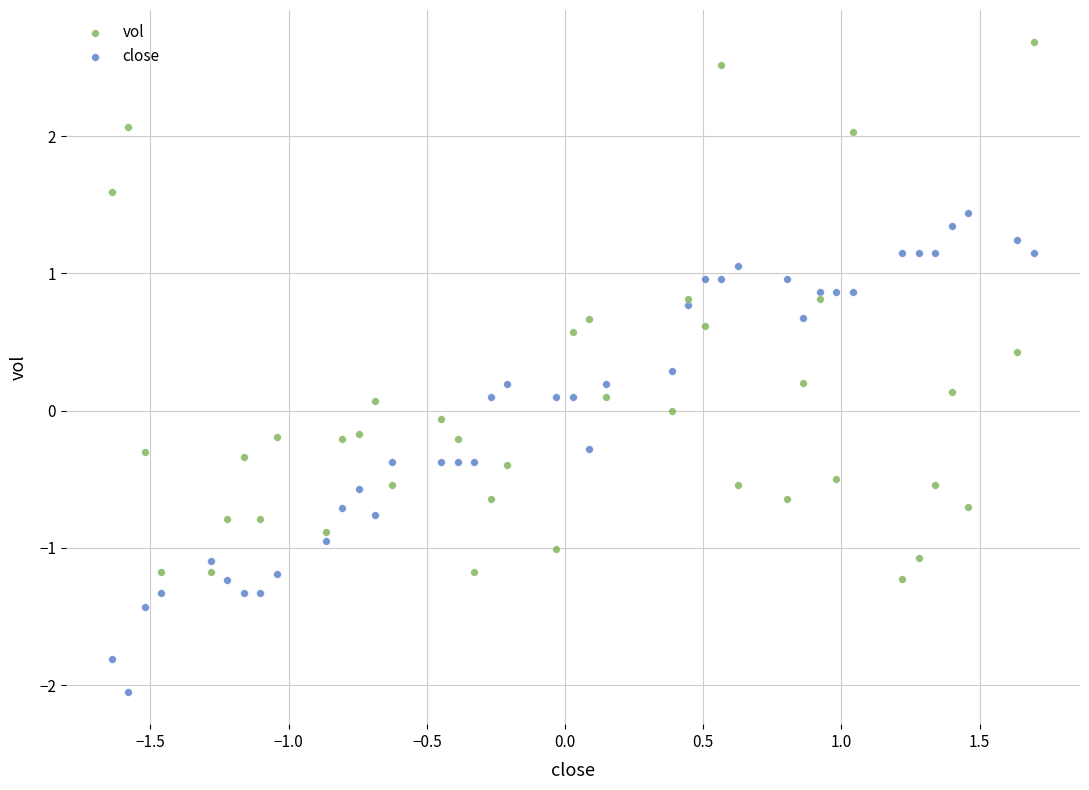

Which series reaches the maximum Y coordinate?

vol